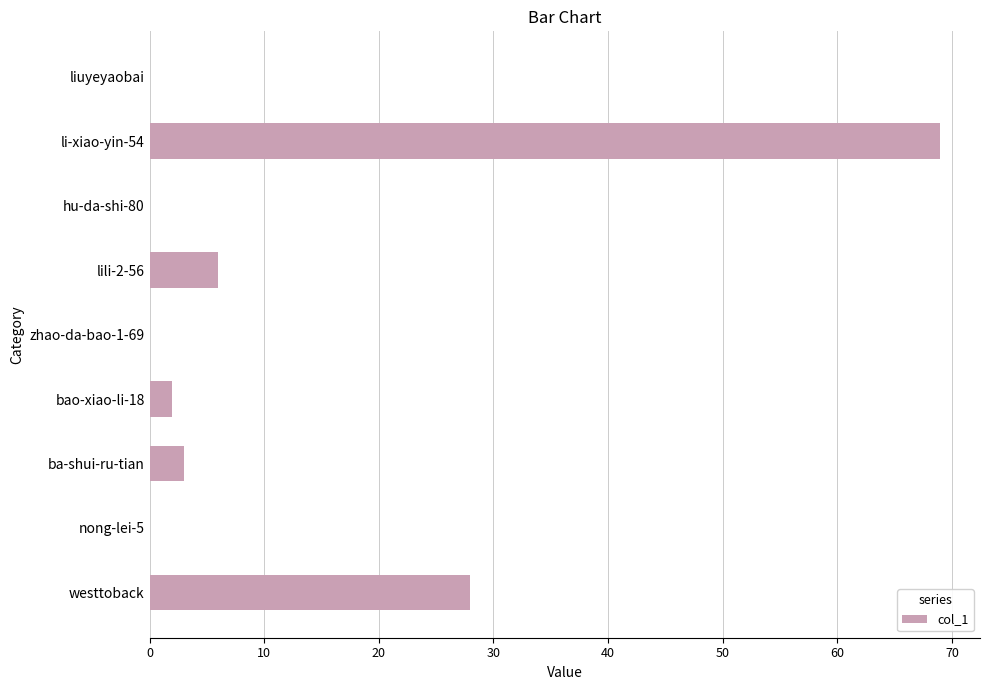

The chart shows a value of 3 at ba-shui-ru-tian. True or false?

True